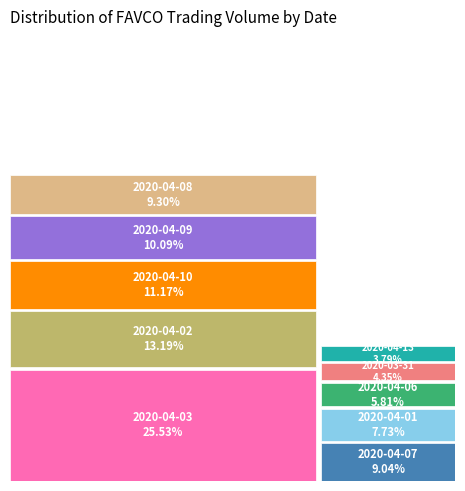

Does 2020-04-07 represent more than half of the total?

No